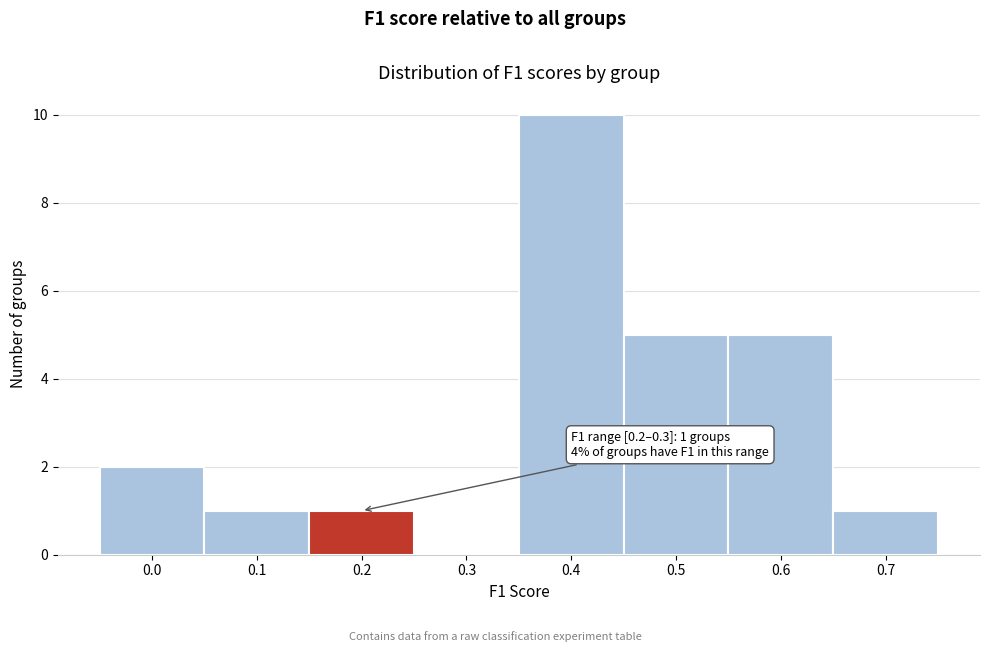

Reading left to right, list all the values displayed in this chart.

0.0=2	0.1=1	0.2=1	0.3=0	0.4=10	0.5=5	0.6=5	0.7=1